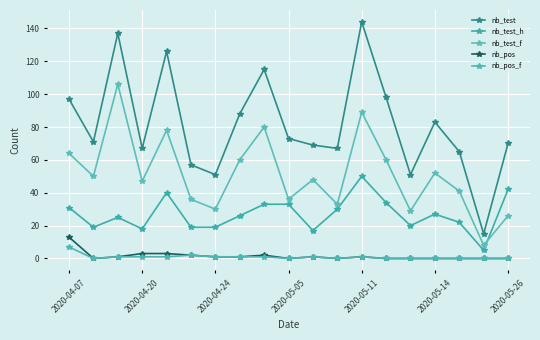

How many lines are shown in the chart?

5